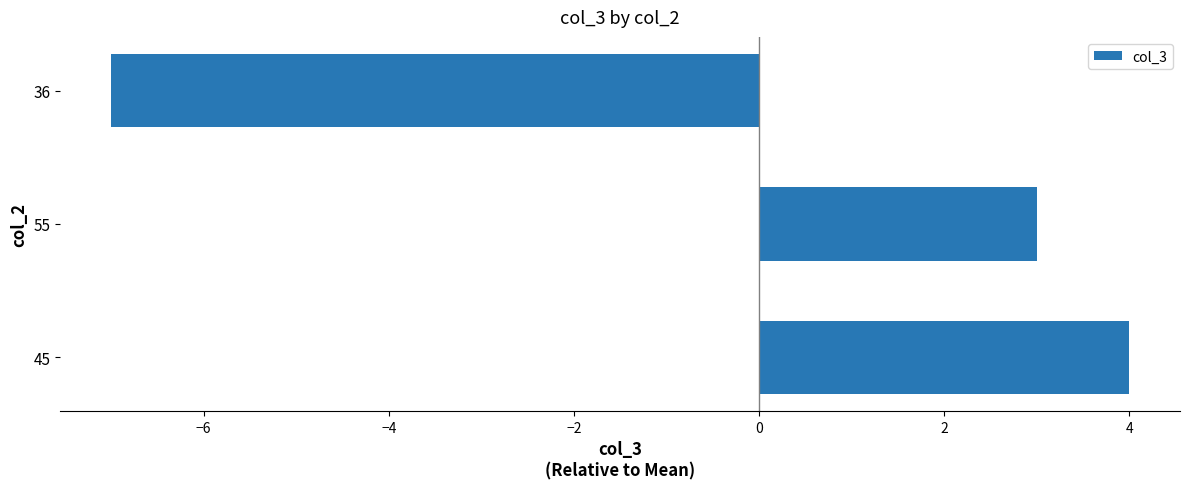

What is the difference between the maximum and minimum values?

11